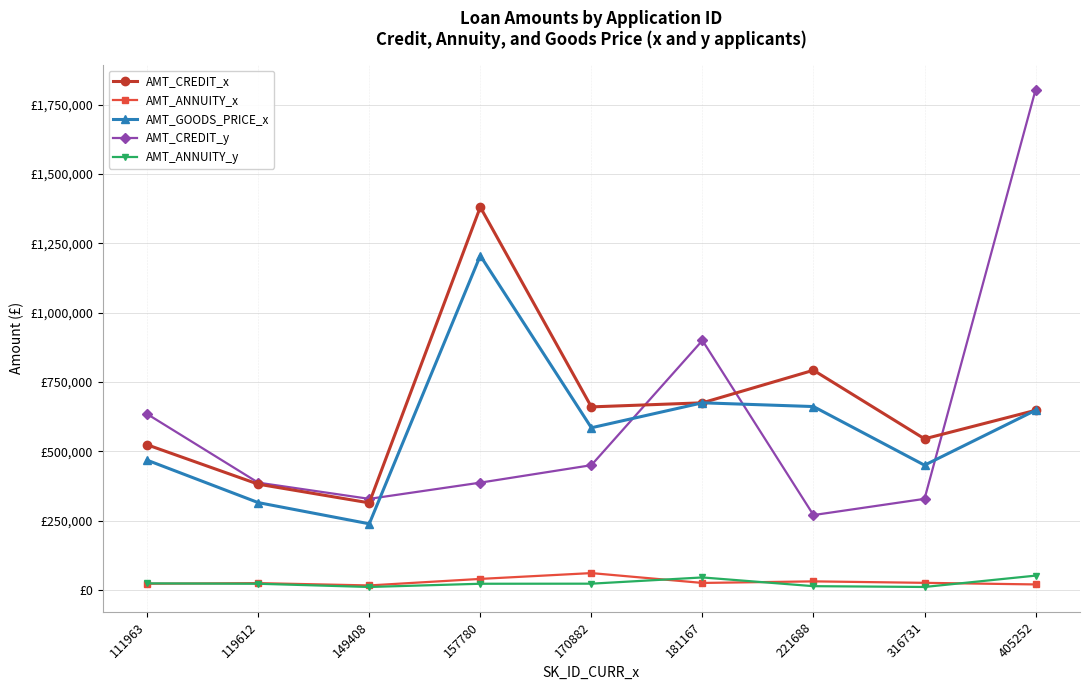

At which category is the sum across all series the highest?

405252